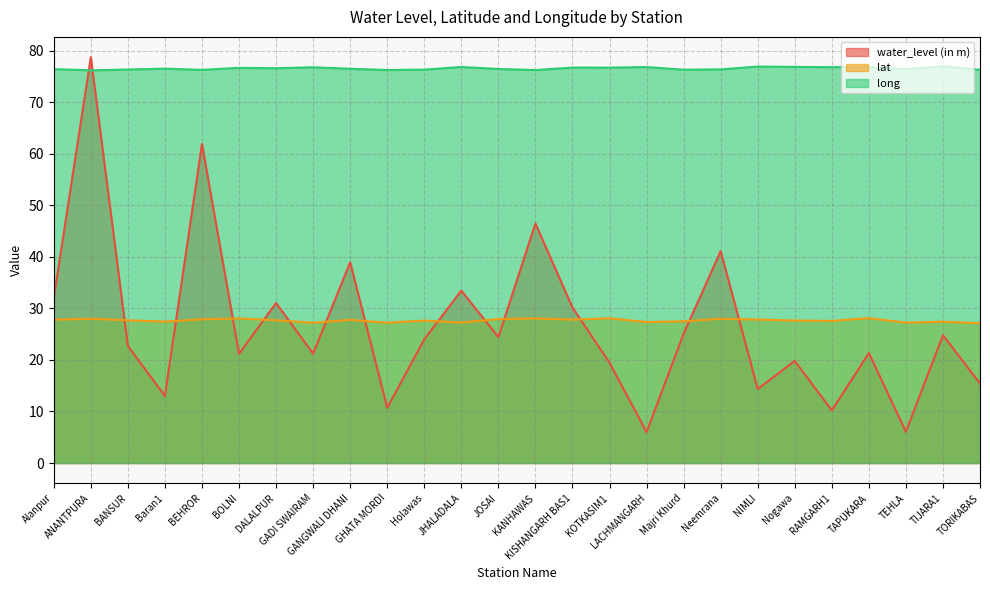

What is the difference between the second highest and minimum values in the long series?

0.7